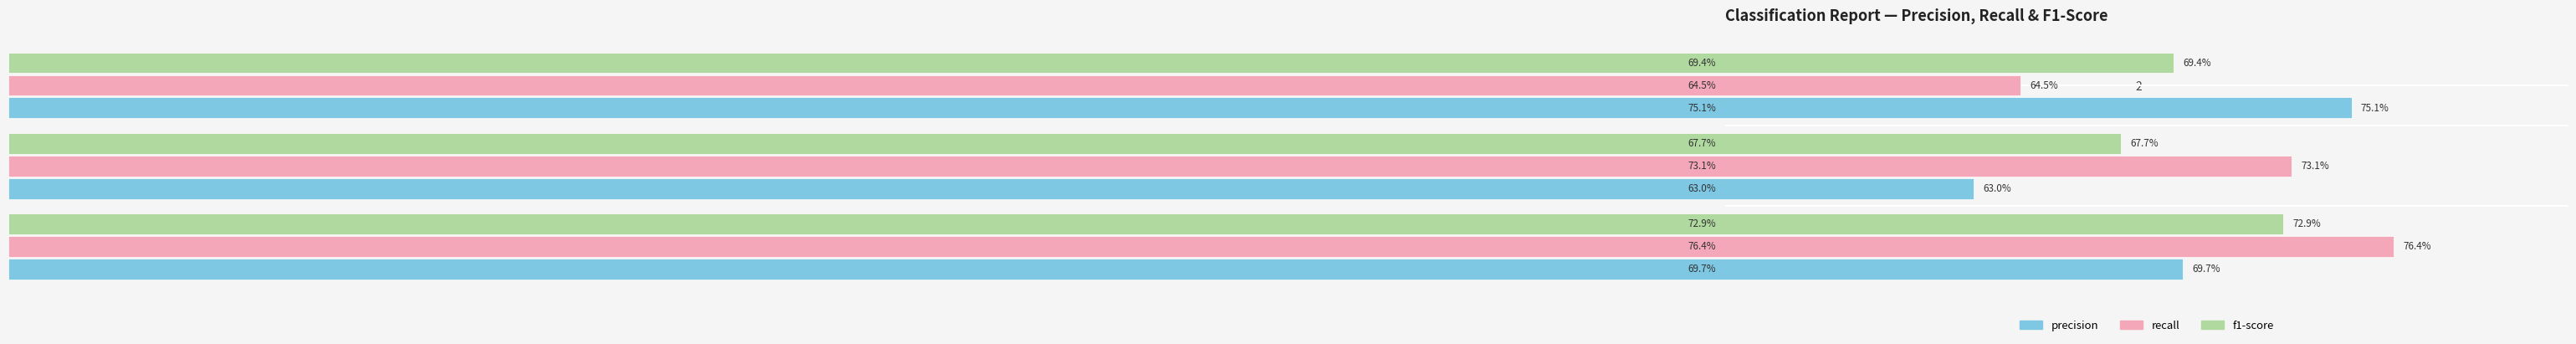

What is the sum of all recall values?

2.1